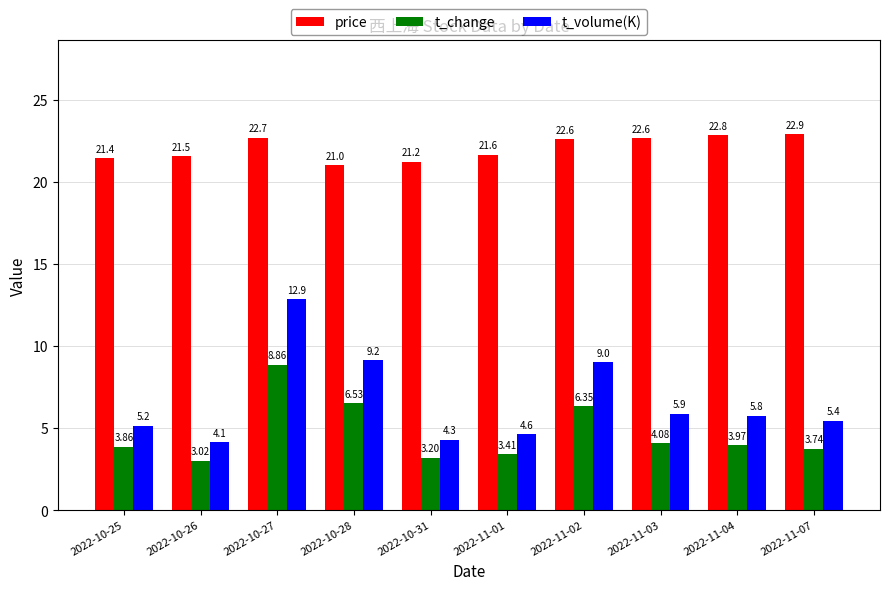

List the series in order of their peak value, lowest first.

t_change, t_volume(K), price